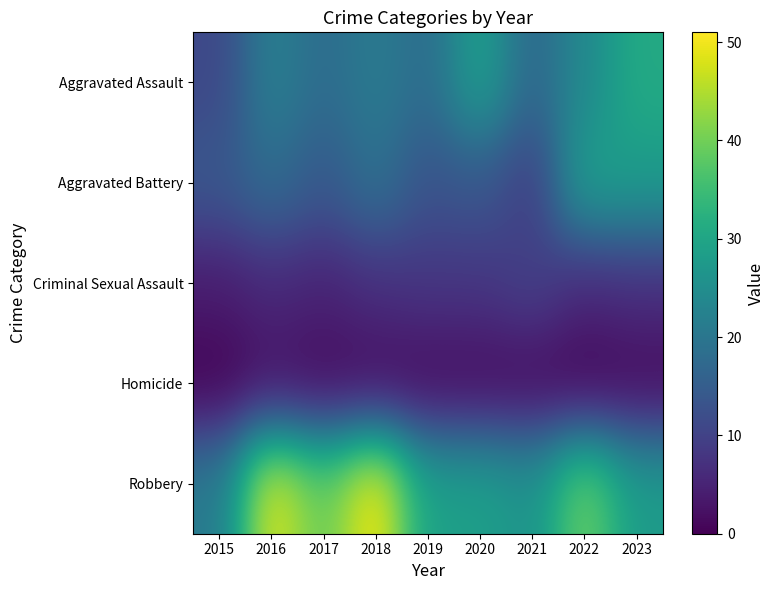

What is the total value across all series at 2023?

105